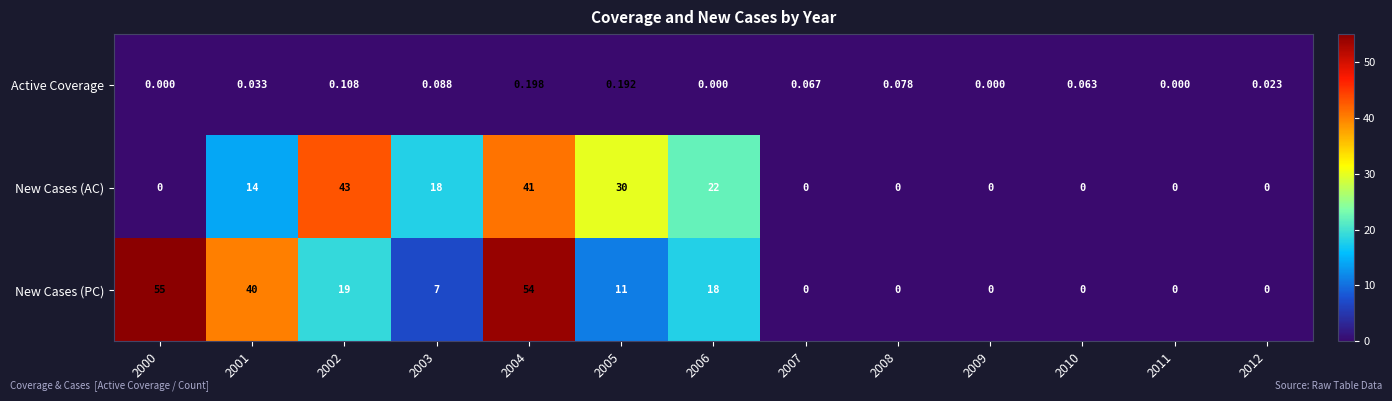

Rank the series by their average value, from lowest to highest.

Active Coverage, New Cases (AC), New Cases (PC)